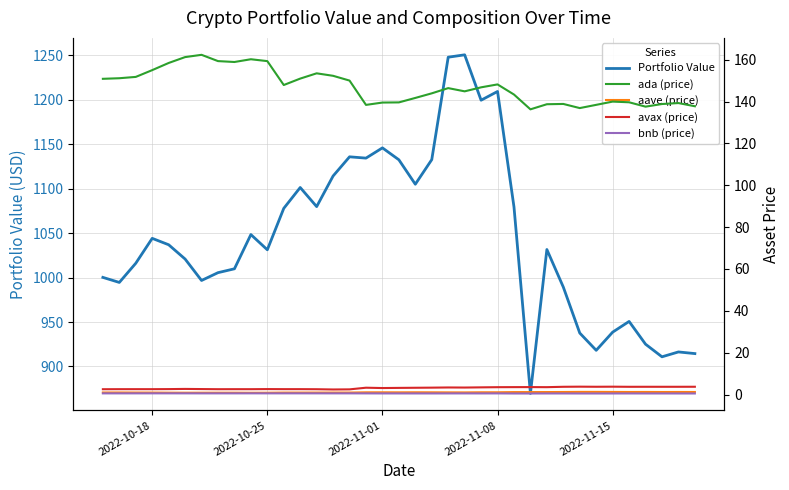

What is the minimum value for Portfolio Value?

869.6